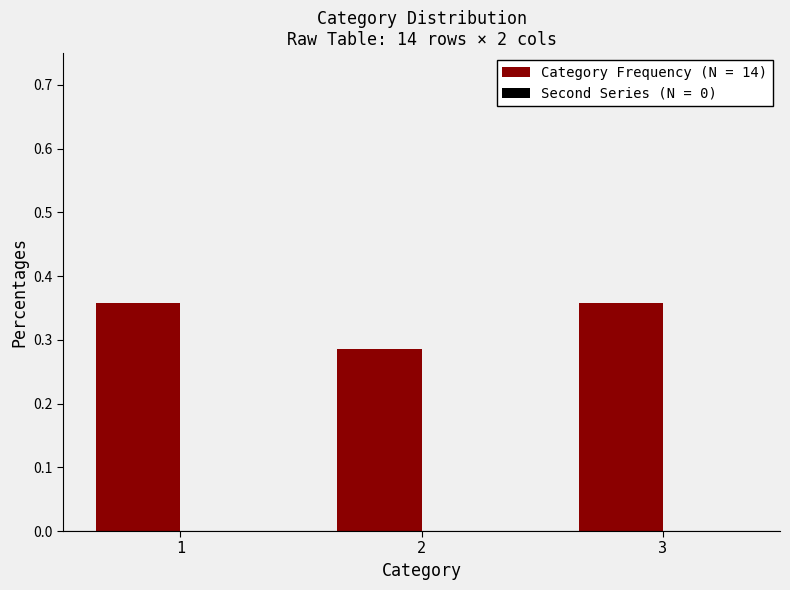

The chart shows a value of 0.2 at 1. True or false?

False